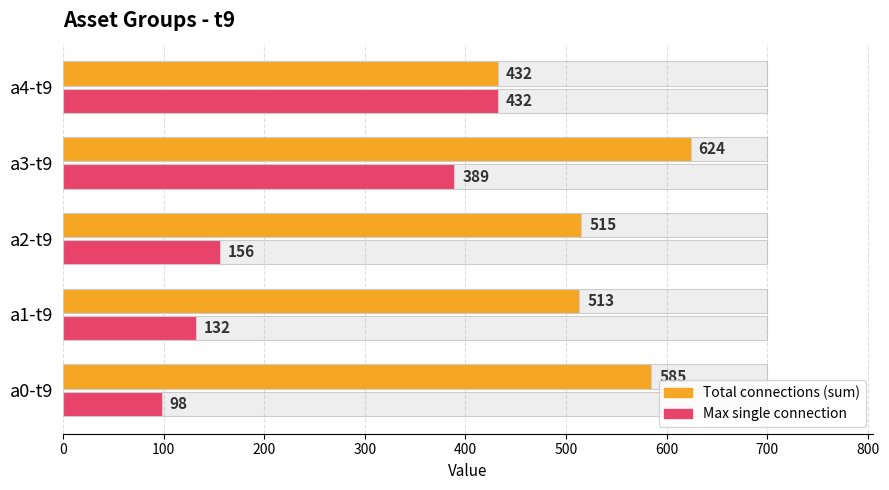

Reading left to right, extract all data points from this chart.

Total connections (sum): 585	513	515	624	432
Max single connection: 98	132	156	389	432